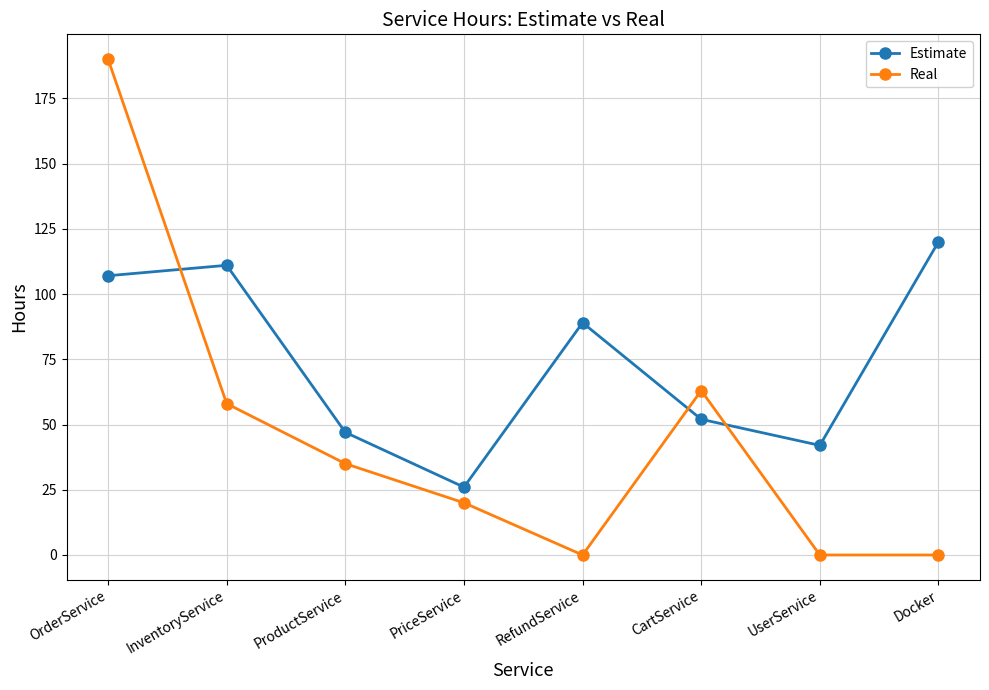

What is the difference between the second highest and second lowest values in the Estimate series?

69